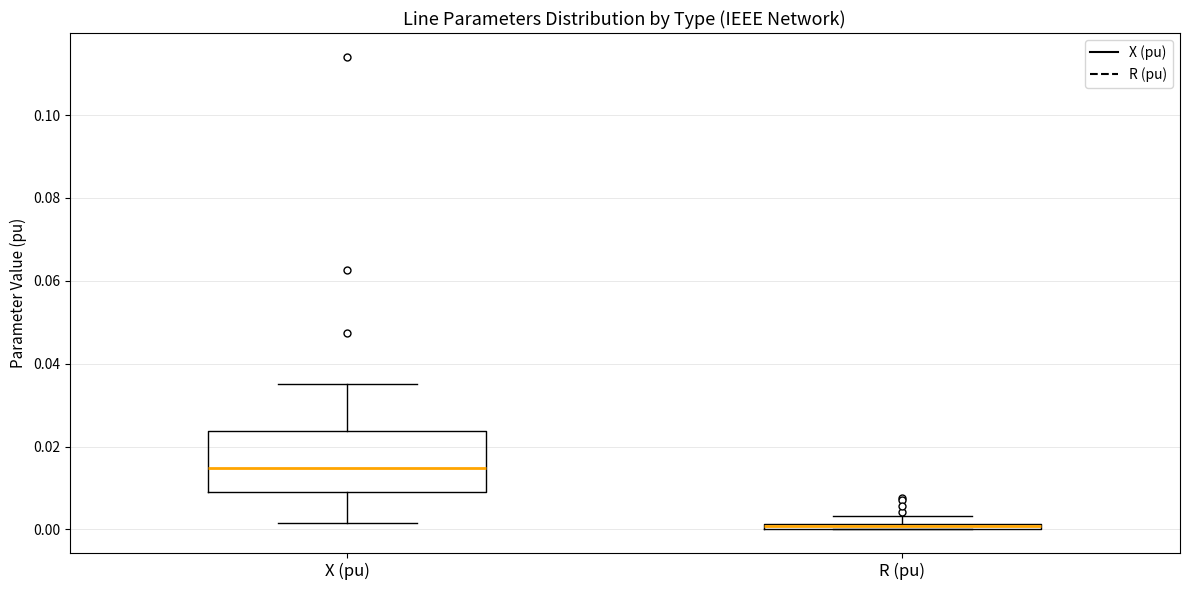

Which box's median line is the lowest?

R (pu)